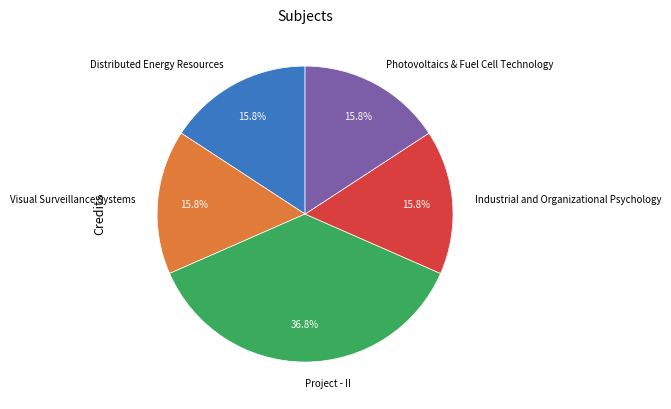

To the nearest percent, what percentage of the pie is Photovoltaics & Fuel Cell Technology?

16%